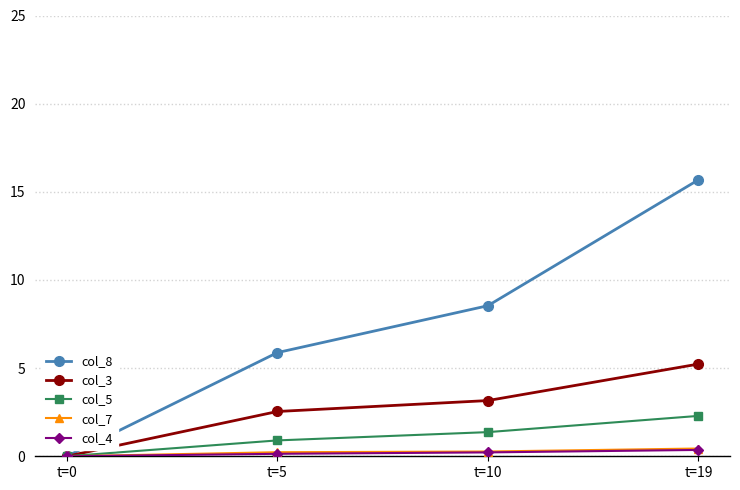

How many lines are shown in the chart?

5